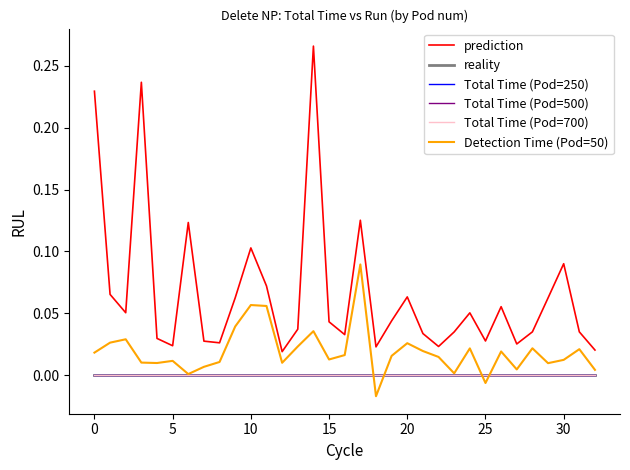

Is this an area chart (filled region under the line)?

No